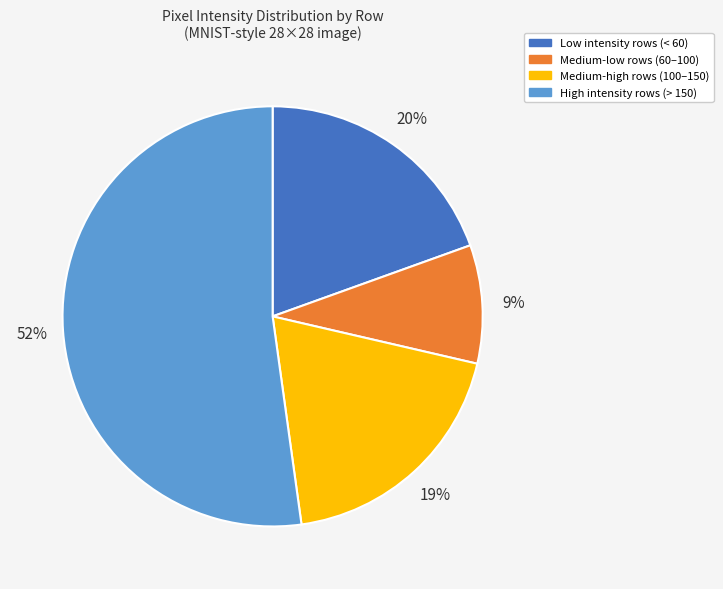

To the nearest percent, what is the average slice percentage?

25%